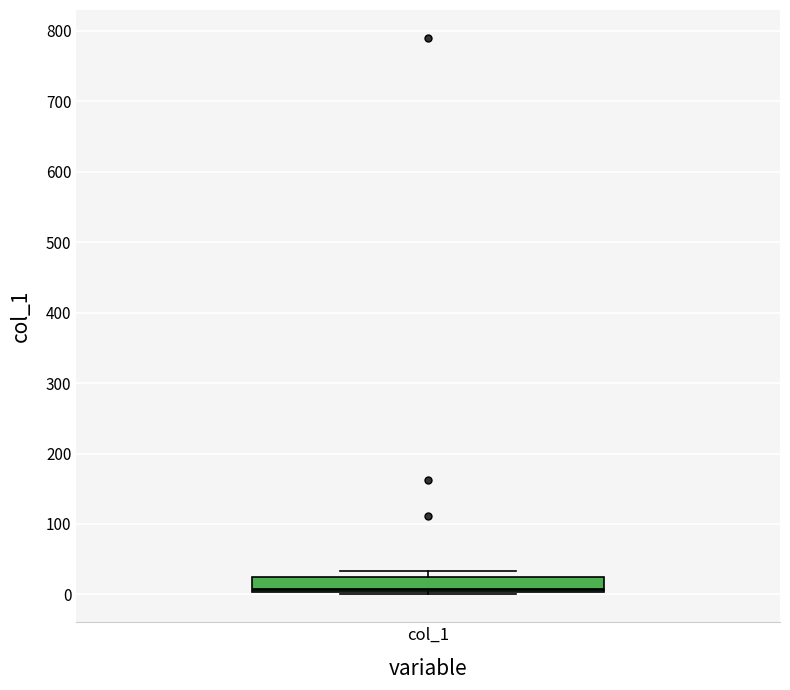

Where is the upper edge of the box for col_1 on the y-axis? The values are not printed on the chart, so give them approximately, as read against the axis.

30